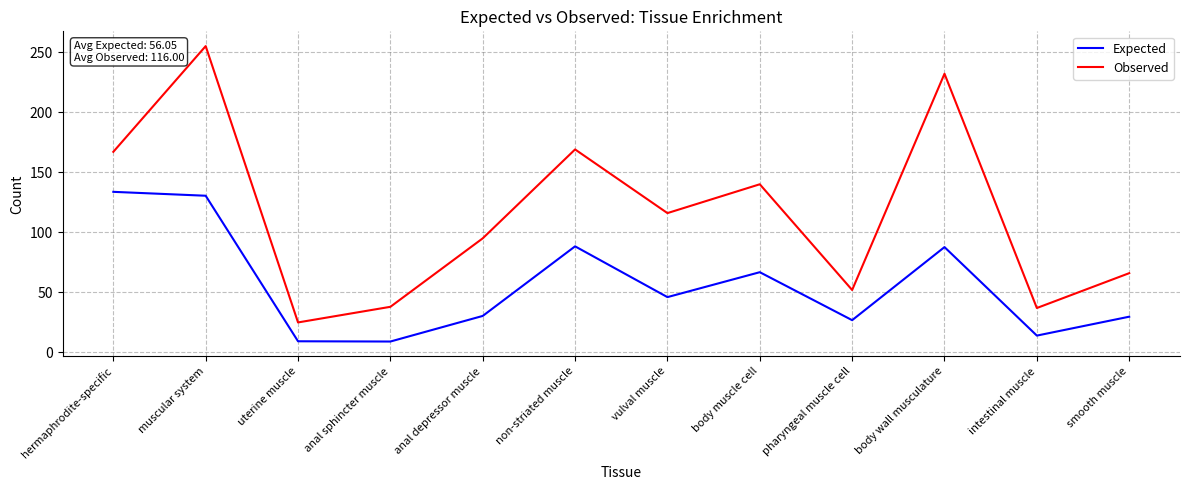

What position from the right is body muscle cell?

5